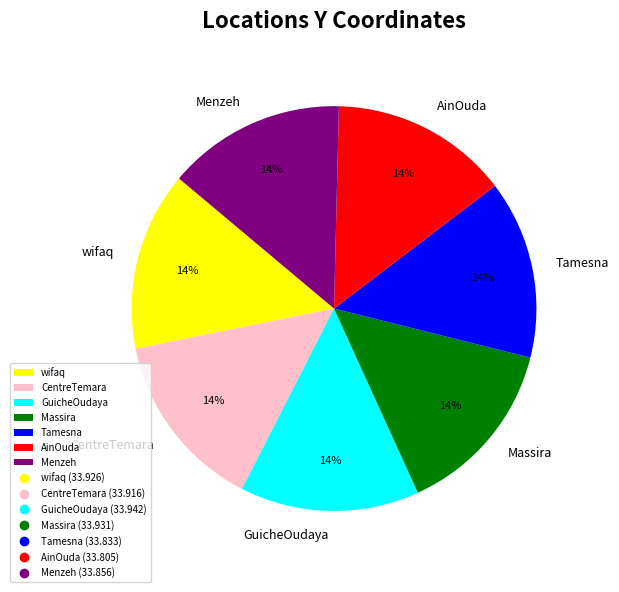

How many segments does this pie chart have?

7